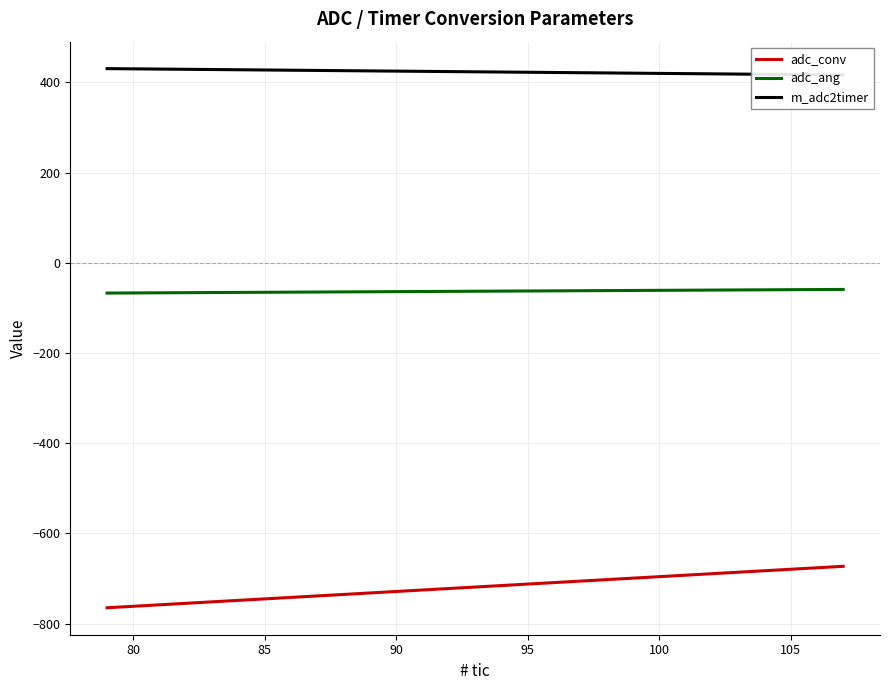

What is the highest value of the adc_conv series?

-672.8